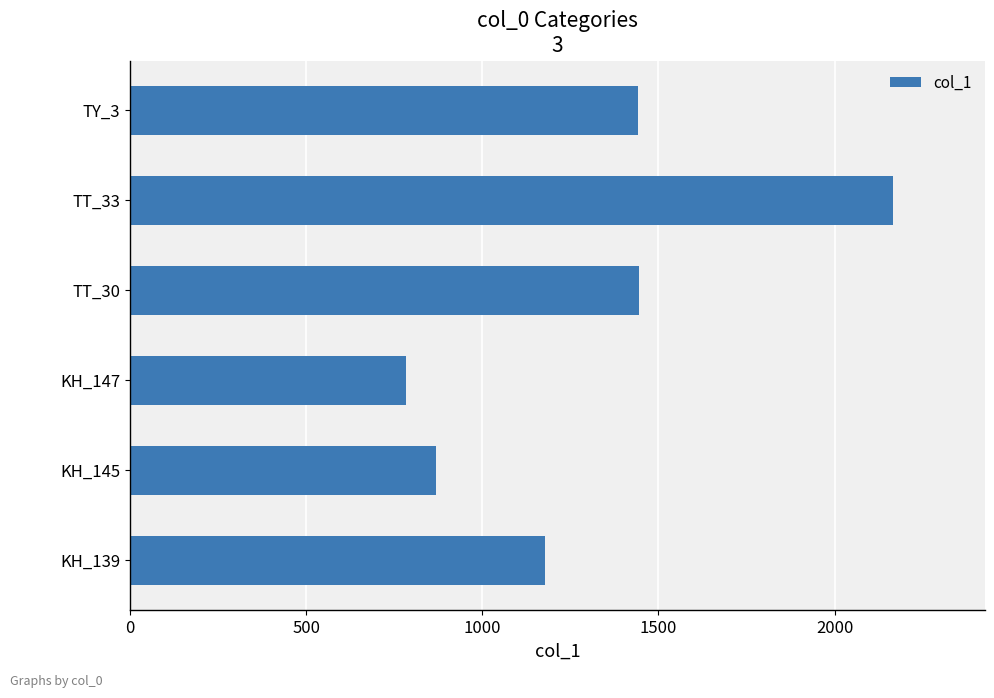

What is the smallest value displayed?

783